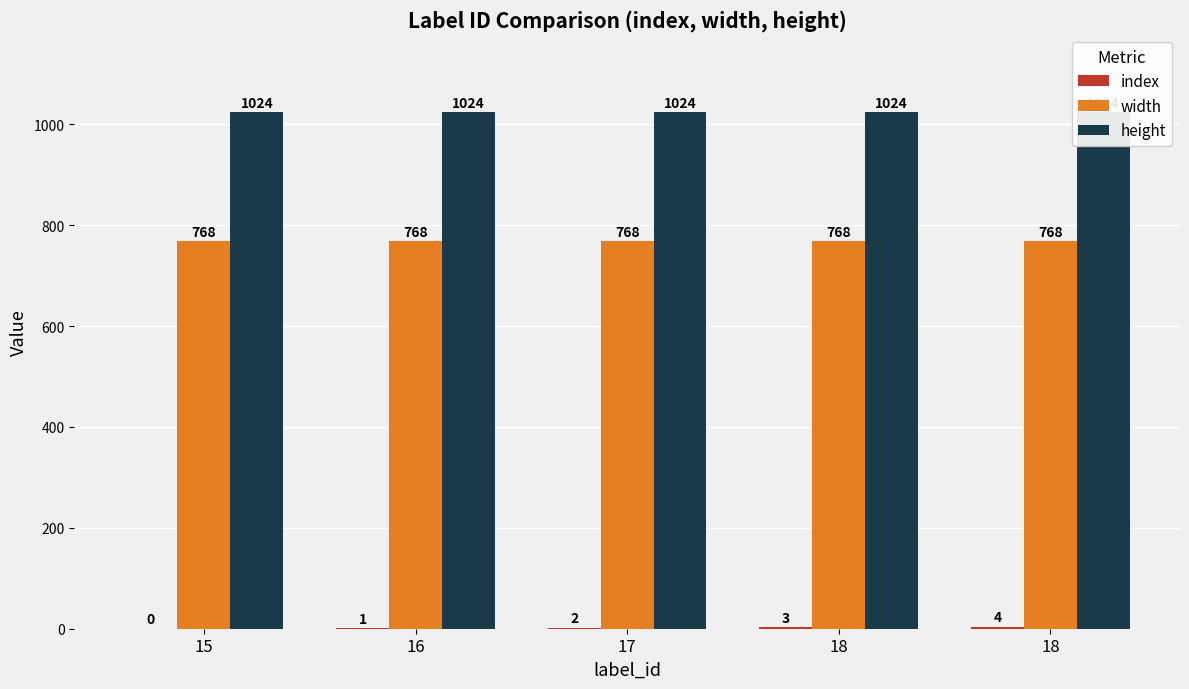

True or false: index has a value of 3 at 17.

False